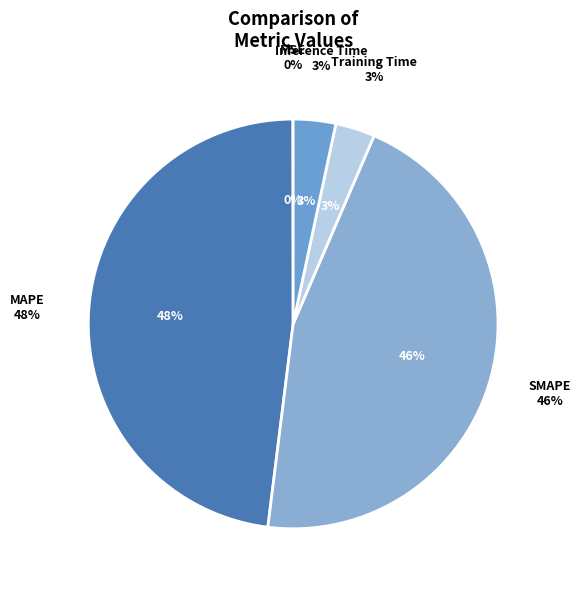

Is it true that SMAPE is 46% of the pie?

True